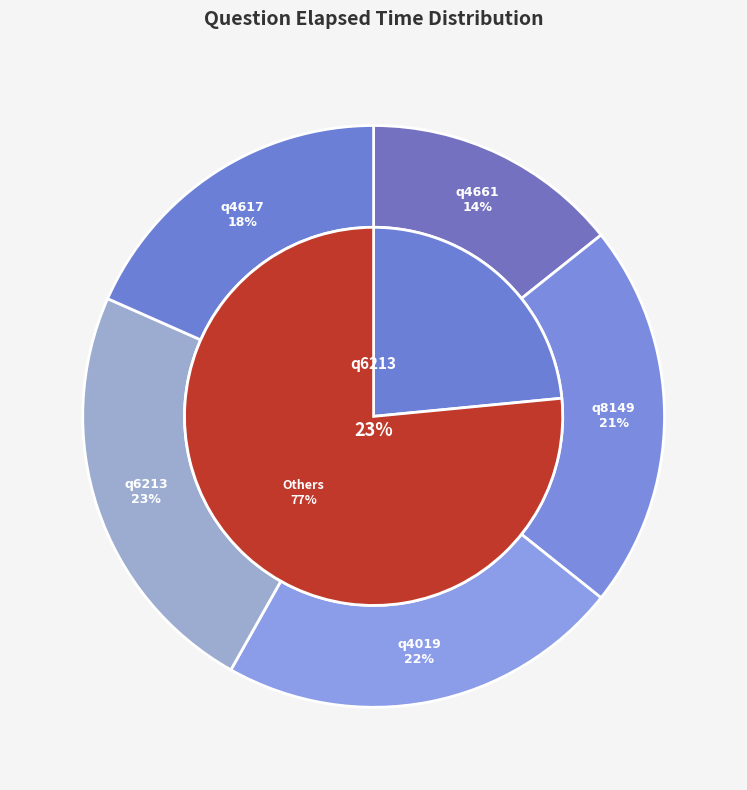

To the nearest percent, what percentage of the pie is q4019?

22%